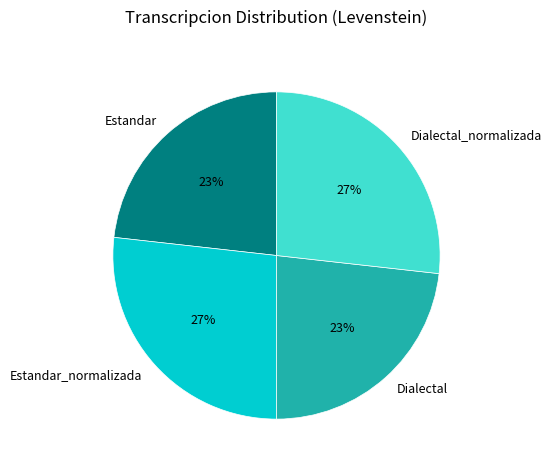

To the nearest percent, what portion does Estandar represent?

23%